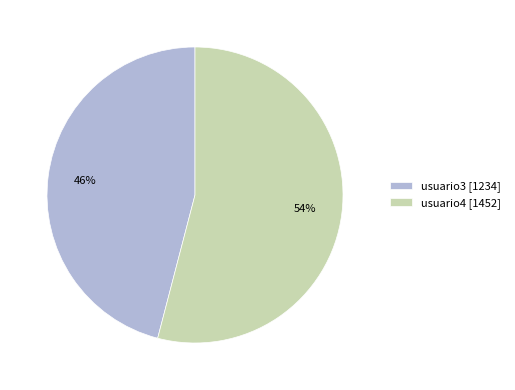

Rank the categories by value from highest to lowest.

usuario4 [1452], usuario3 [1234]